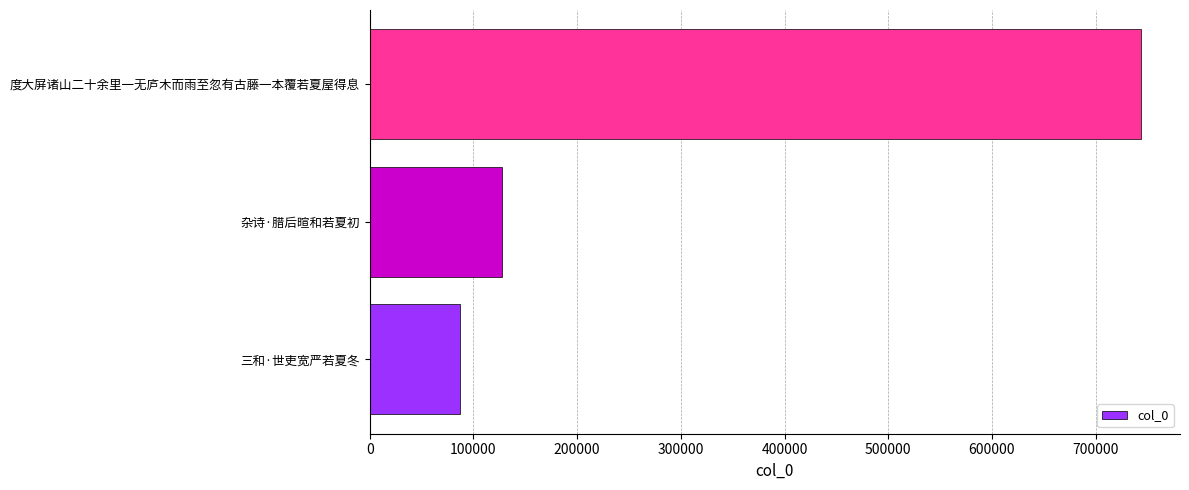

What is the difference between the maximum and second lowest values?

616502